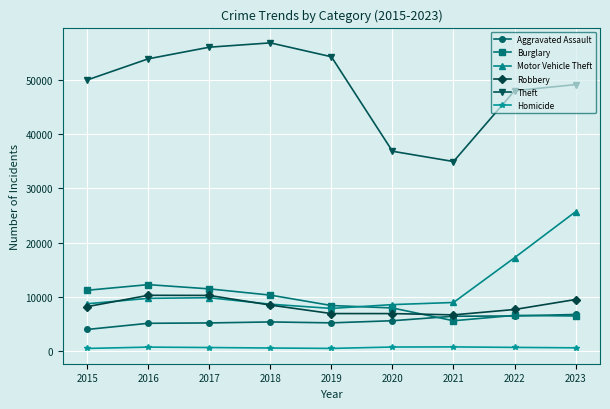

Which series has the widest spread of values?

Theft